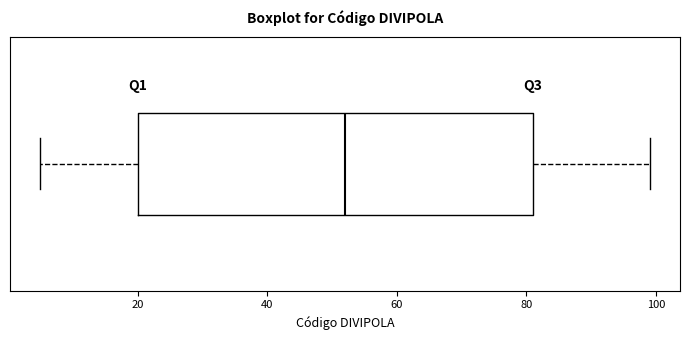

Transcribe this box plot: give where the median line is, the range the box spans, and where the two whiskers end, as read against the x-axis. The values are not printed on the chart, so give them approximately, as read against the axis.

median 52, box 20 to 82, whiskers 6 to 100